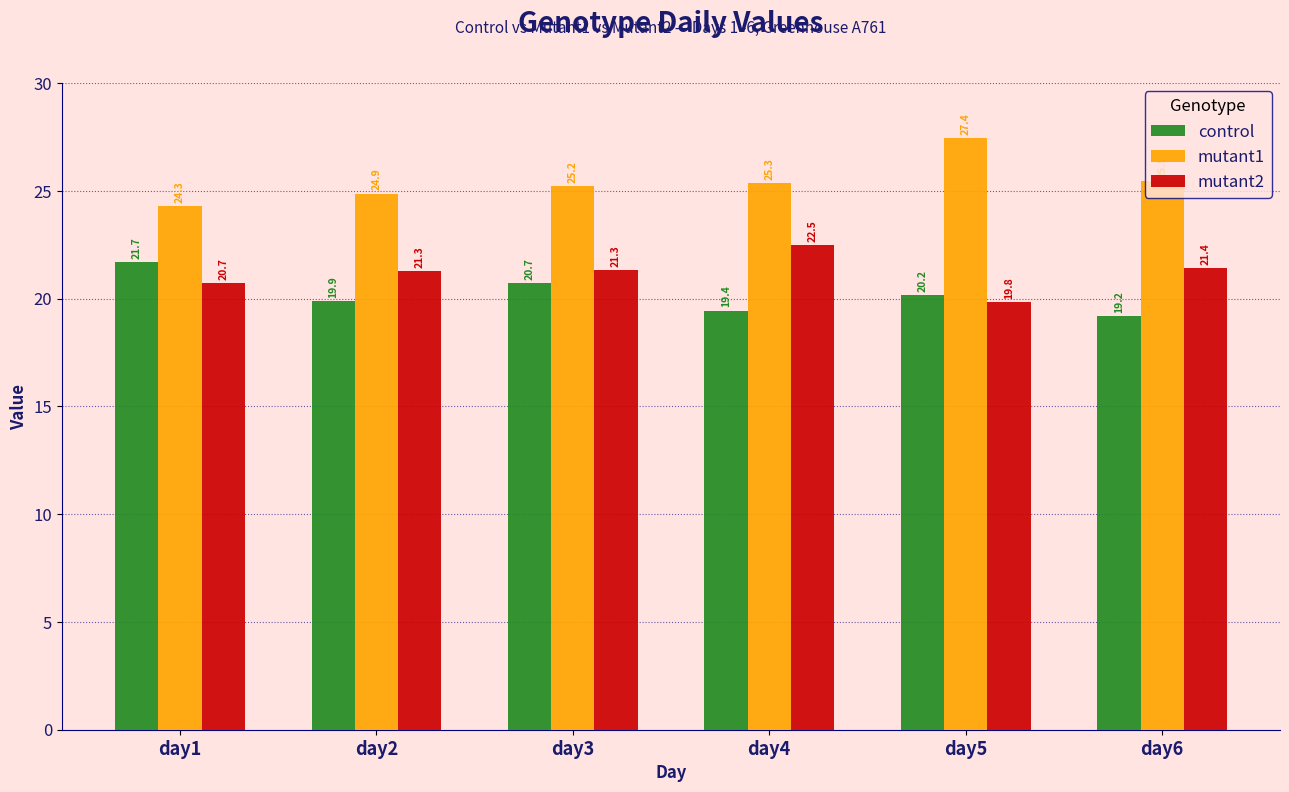

Which series has the largest total across all categories?

mutant1